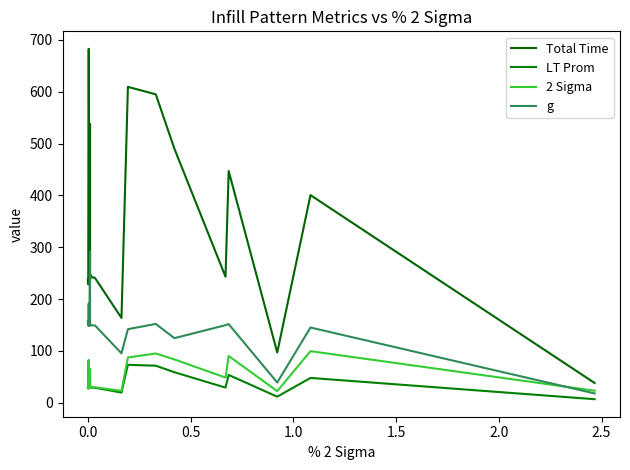

True or false: LT Prom and Total Time intersect in this chart.

False